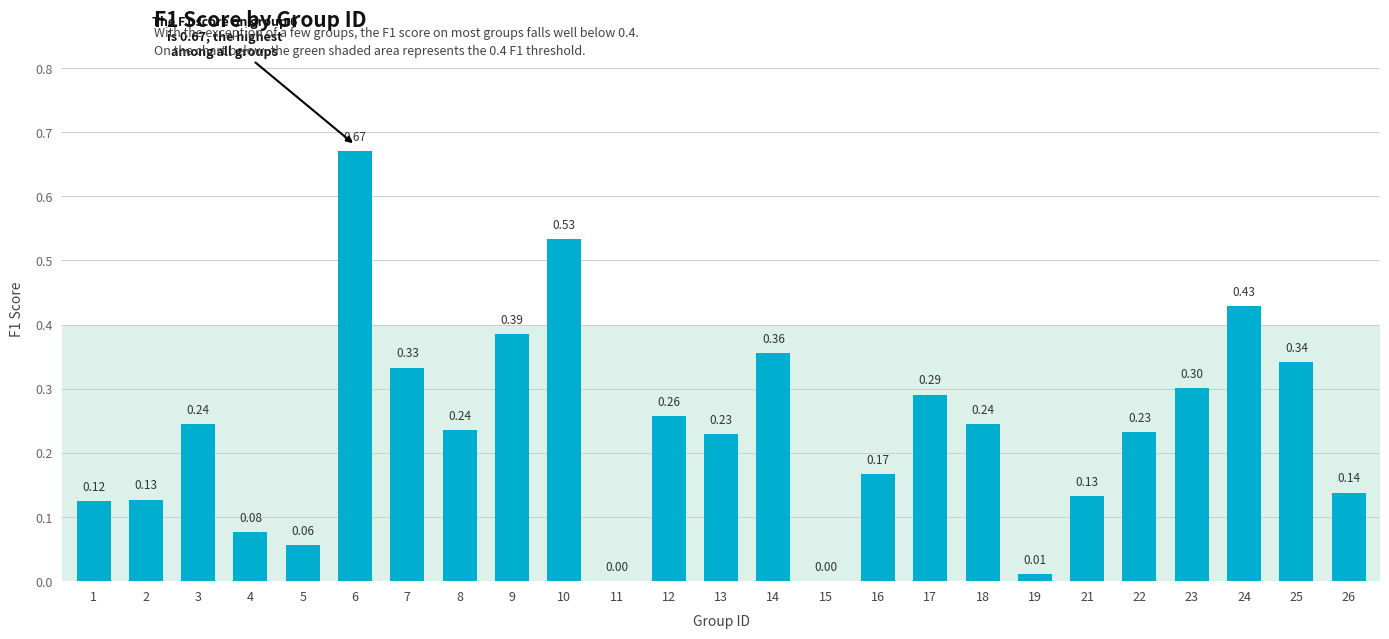

Are the bars grouped side by side (vs. stacked)?

No